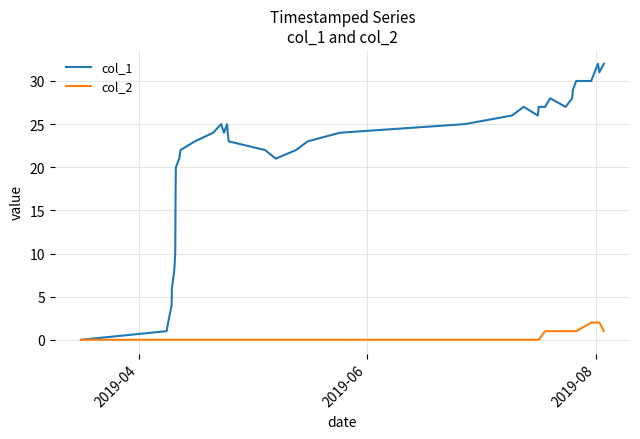

Which series has the largest total across all categories?

col_1